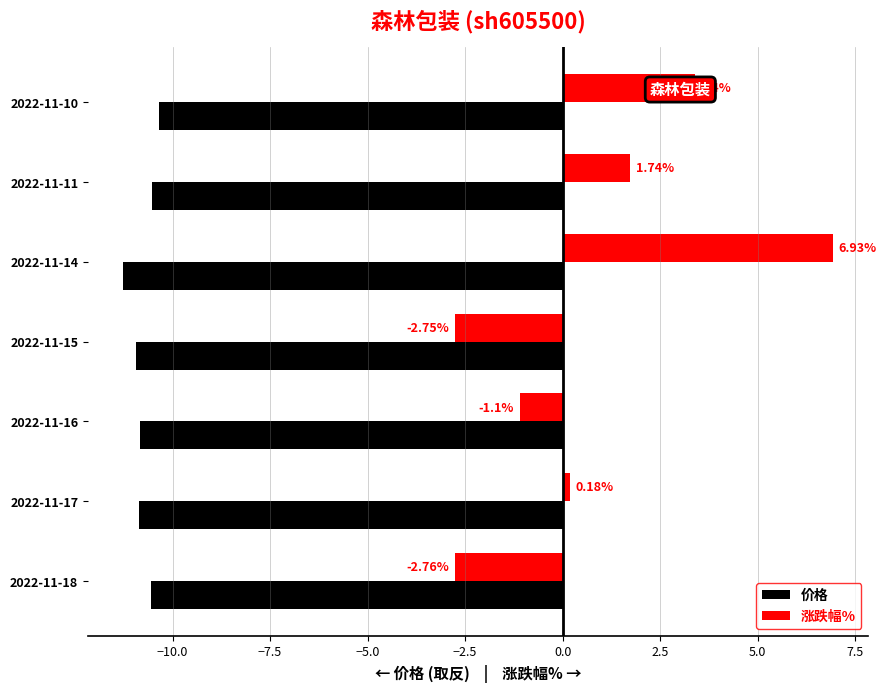

At which category is the sum across all series the highest?

2022-11-14